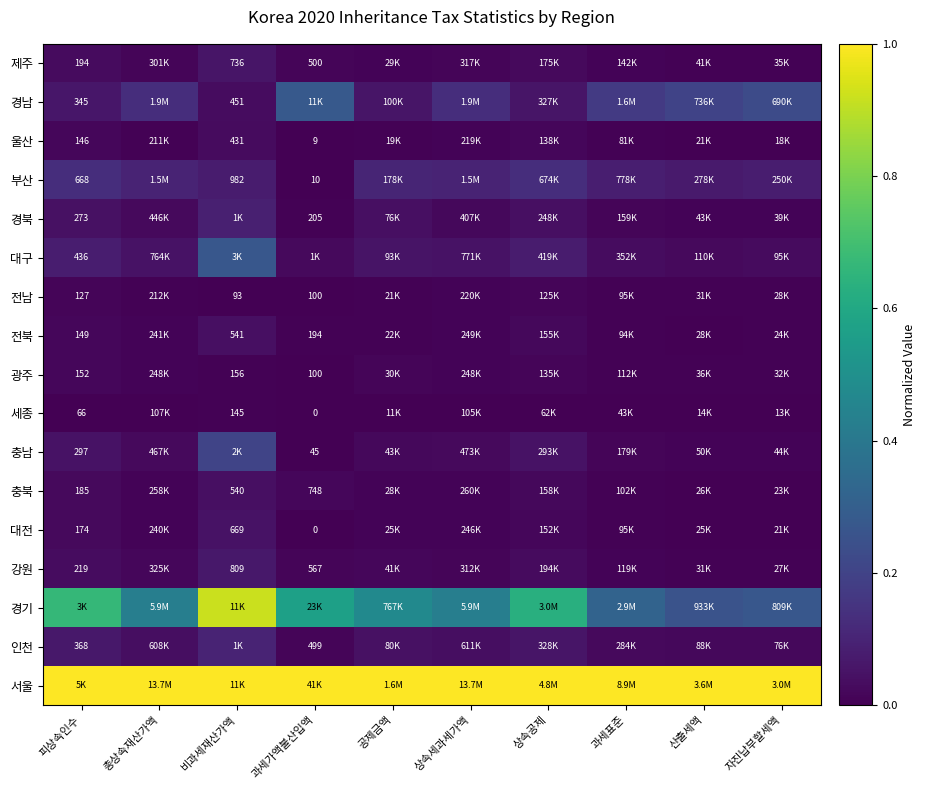

Rank the series by their maximum value, from lowest to highest.

세종, 전남, 광주, 울산, 충북, 전북, 대전, 제주, 강원, 경북, 인천, 부산, 충남, 대구, 경남, 경기, 서울